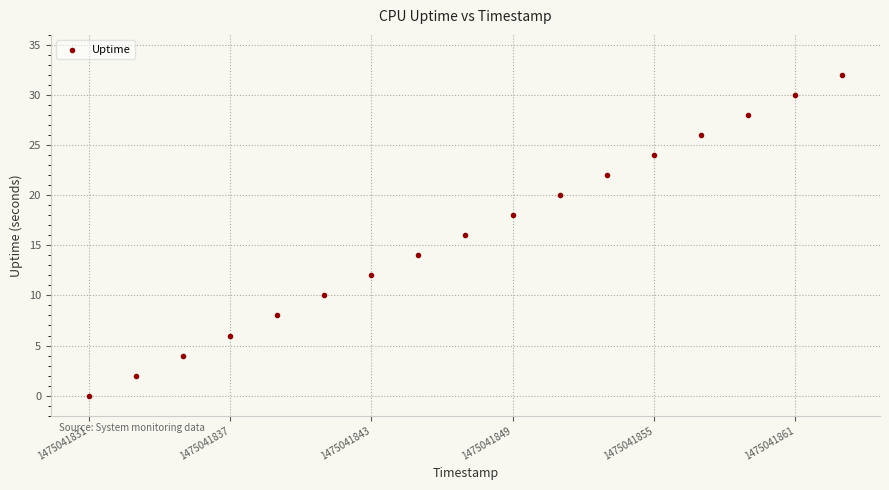

What is the range of X values (max minus min)?

32